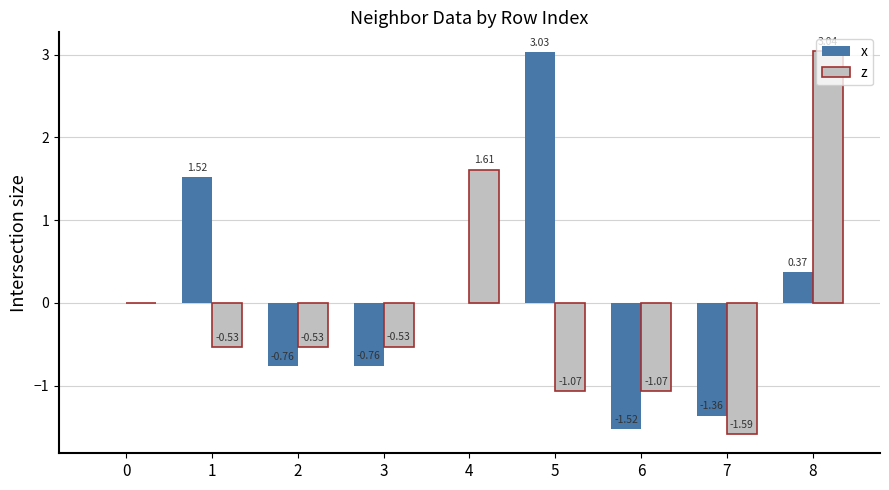

The x series shows -1.8 at 7. True or false?

False